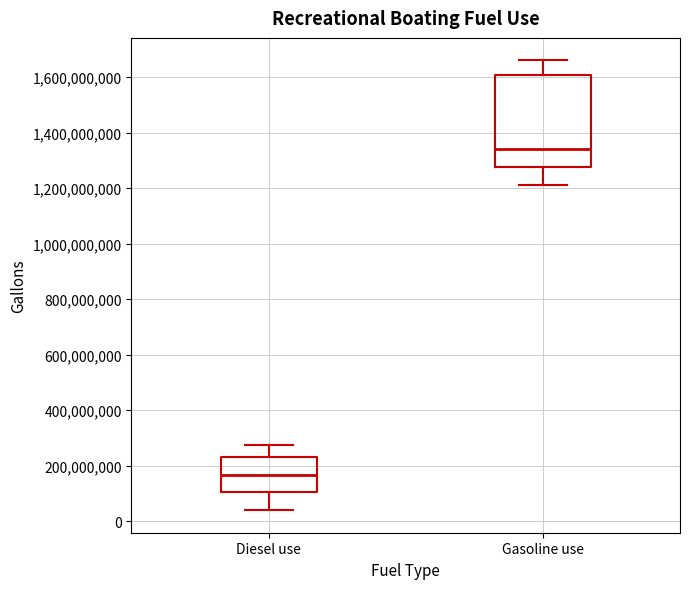

Reading left to right, transcribe this box plot: for each box, give where its median line is, the range the box spans, and where its two whiskers end, as read against the y-axis. The values are not printed on the chart, so give them approximately, as read against the axis.

Diesel use: median 160000000, box 100000000 to 240000000, whiskers 40000000 to 280000000
Gasoline use: median 1340000000, box 1280000000 to 1600000000, whiskers 1220000000 to 1660000000